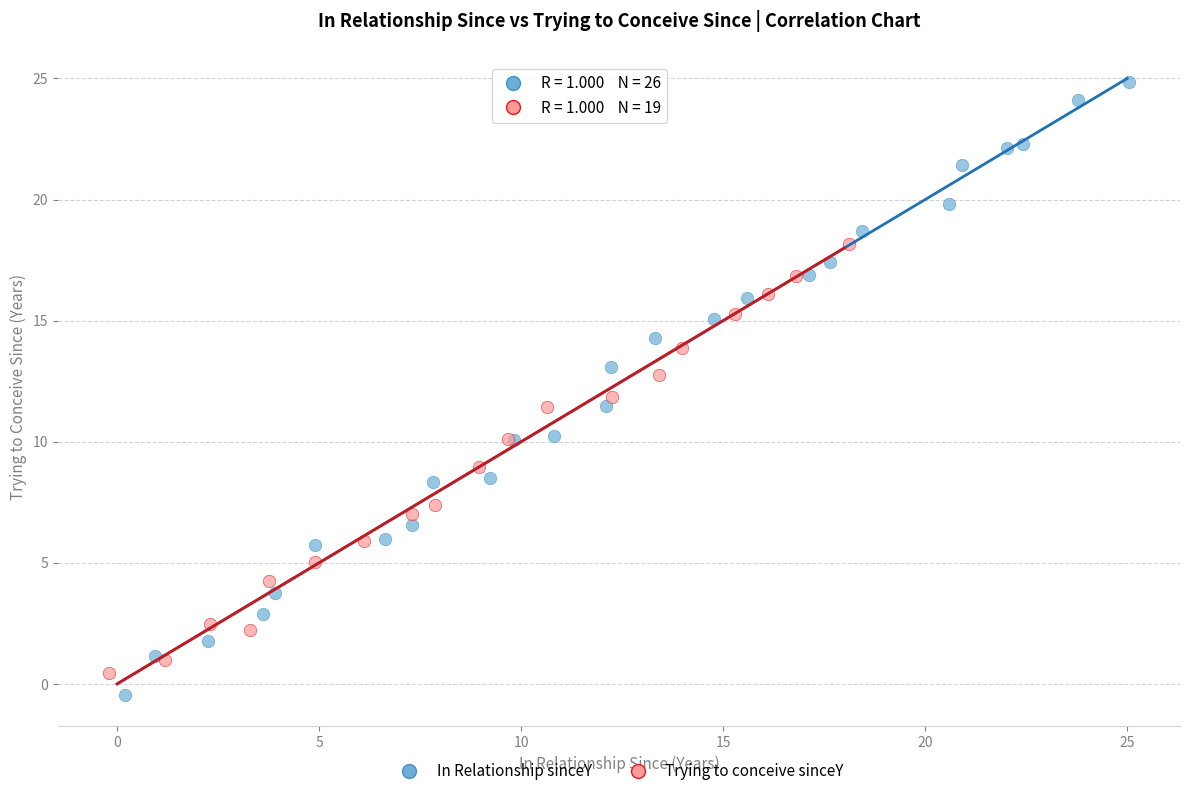

Which series has the largest Y range (max minus min)?

In Relationship sinceY